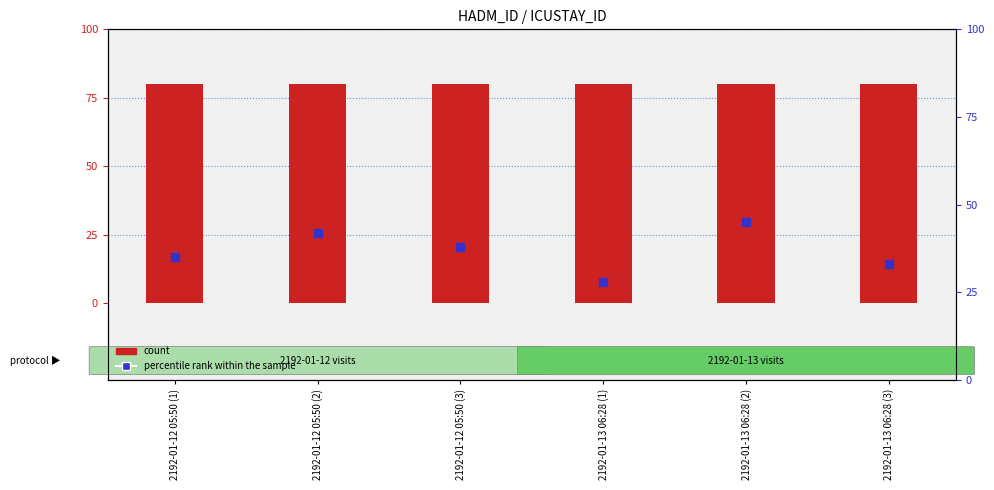

Which series reaches the minimum Y coordinate?

percentile rank within the sample